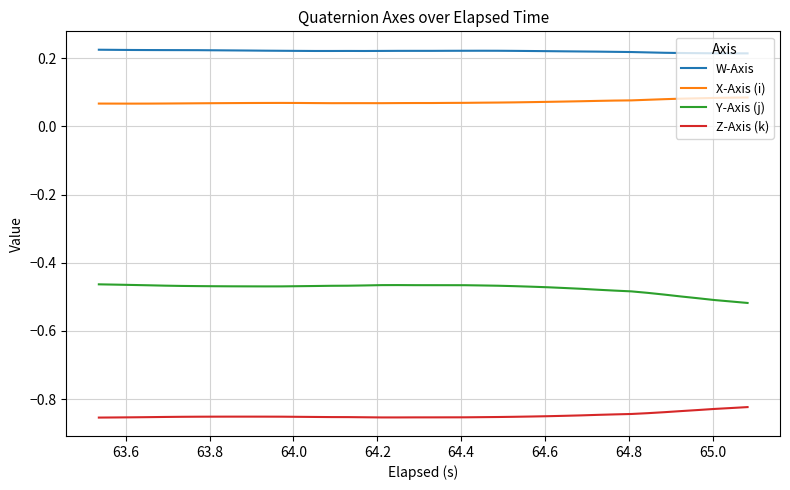

List the series in order of their peak value, highest first.

W-Axis, X-Axis (i), Y-Axis (j), Z-Axis (k)